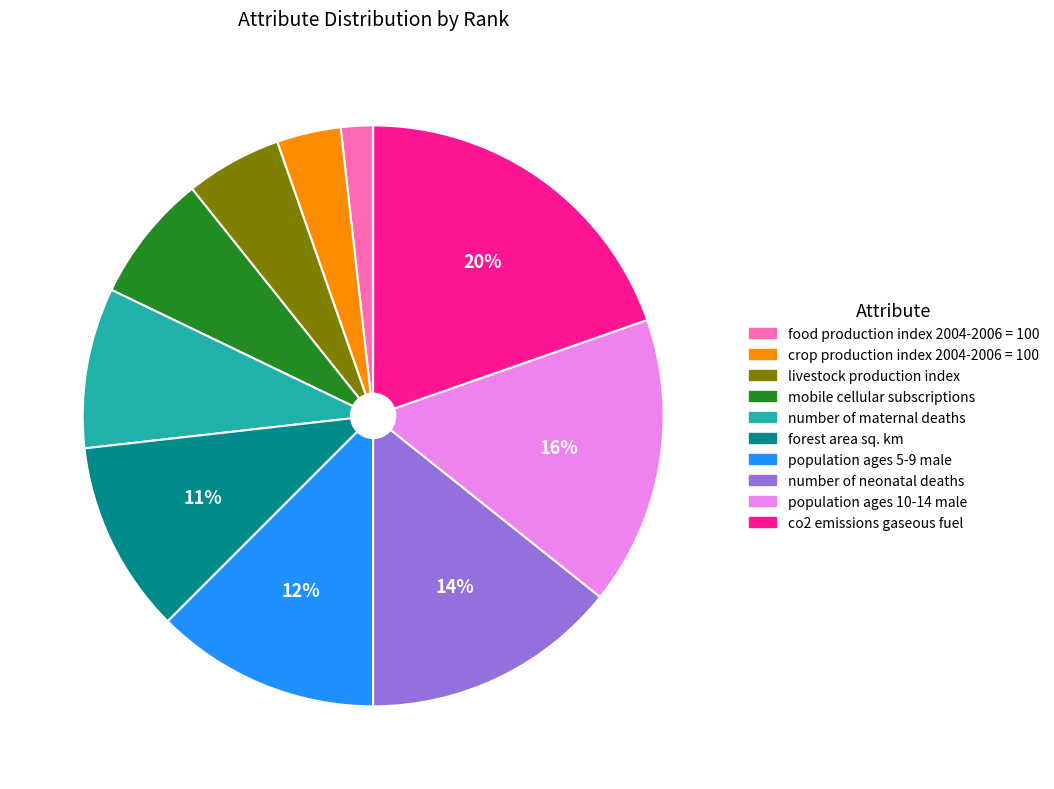

Rank the categories by value from highest to lowest.

co2 emissions gaseous fuel, population ages 10-14 male, number of neonatal deaths, population ages 5-9 male, forest area sq. km, number of maternal deaths, mobile cellular subscriptions, livestock production index, crop production index 2004-2006 = 100, food production index 2004-2006 = 100